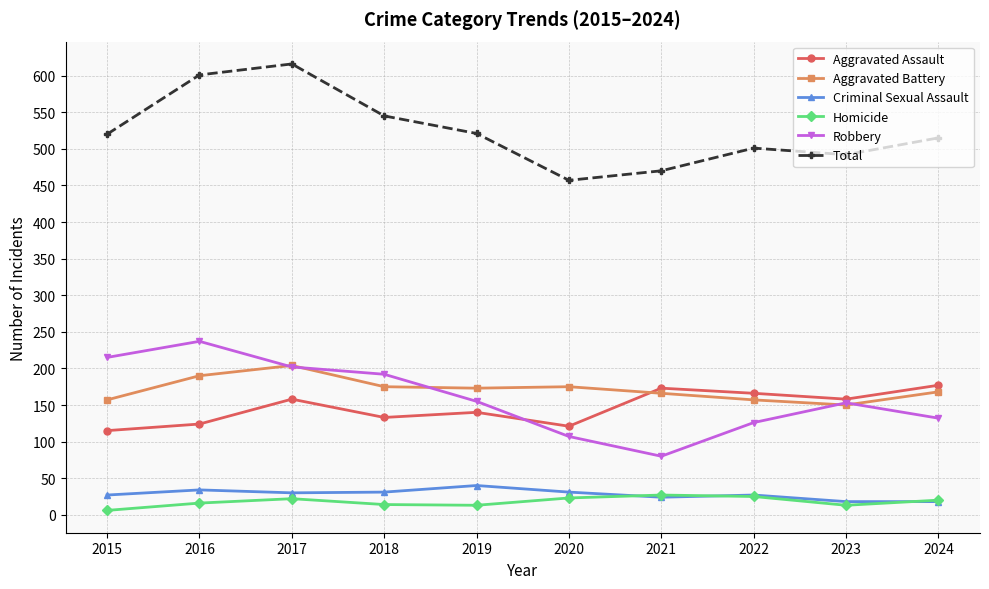

What is the difference between the second highest and second lowest values in the Aggravated Assault series?

52